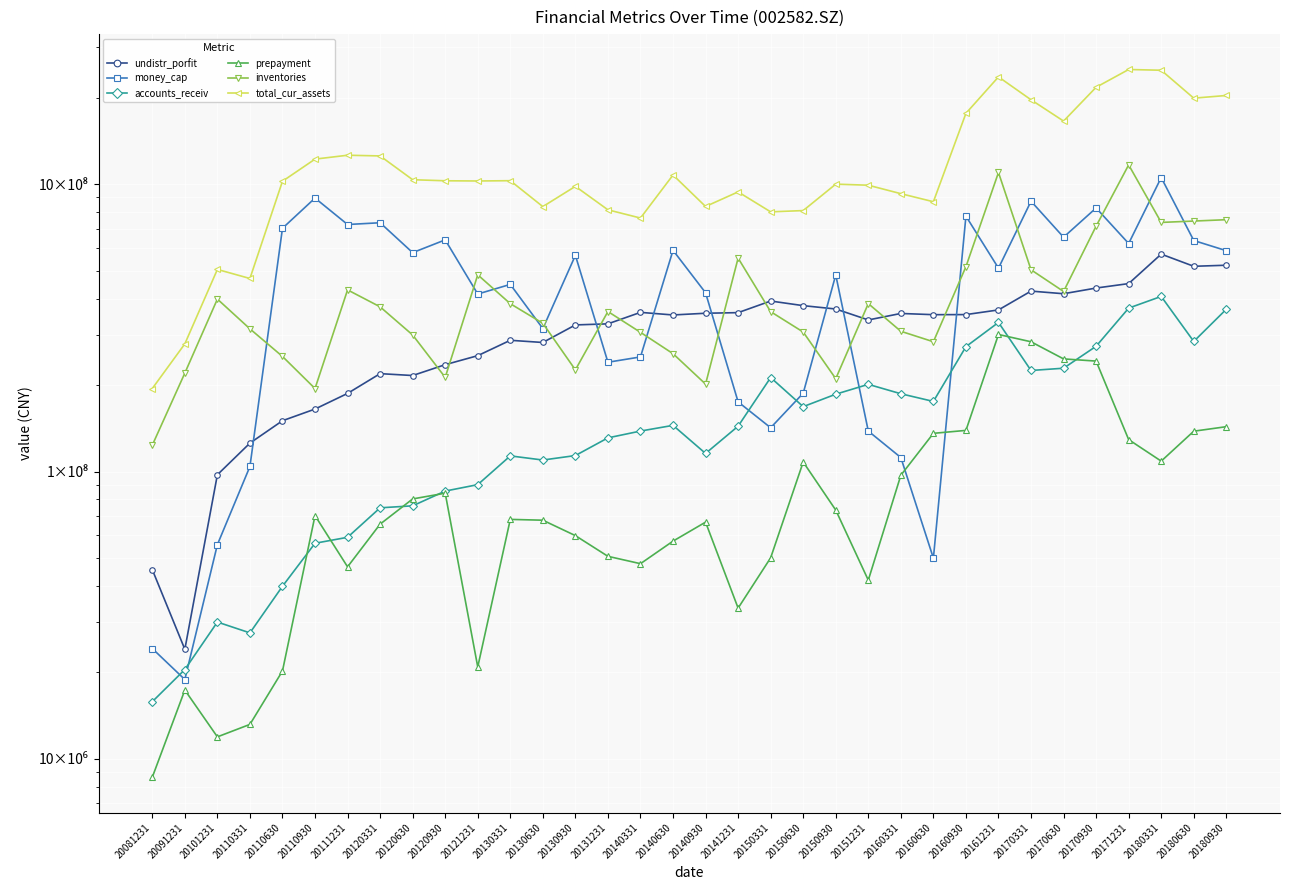

Where does the accounts_receiv series first go above 143942694?

20140630